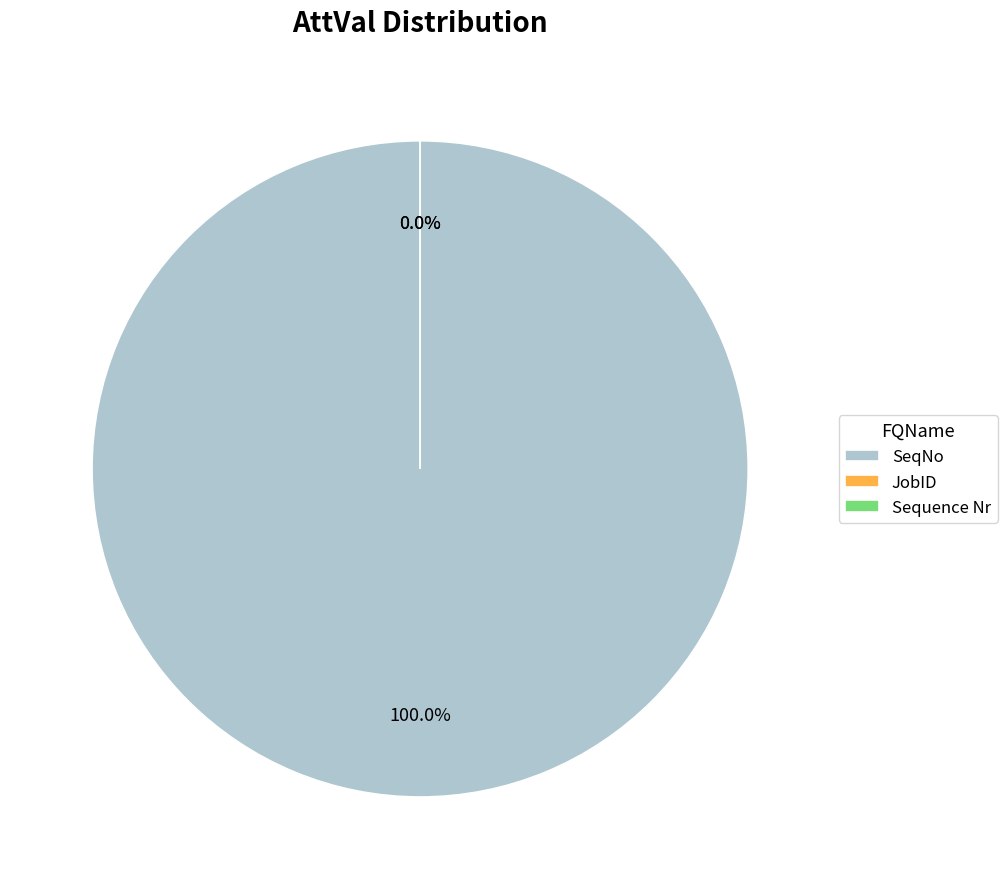

To the nearest percent, what is the difference between the SeqNo and Sequence Nr slice percentages?

100%